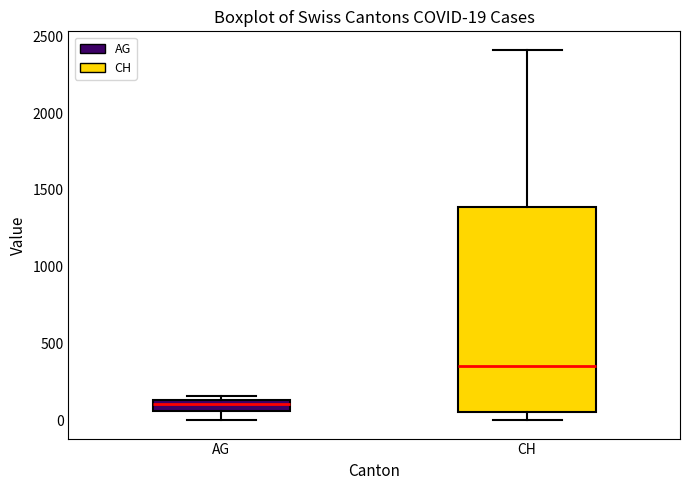

Comparing the boxes themselves (not the whiskers), which one is the tallest?

CH